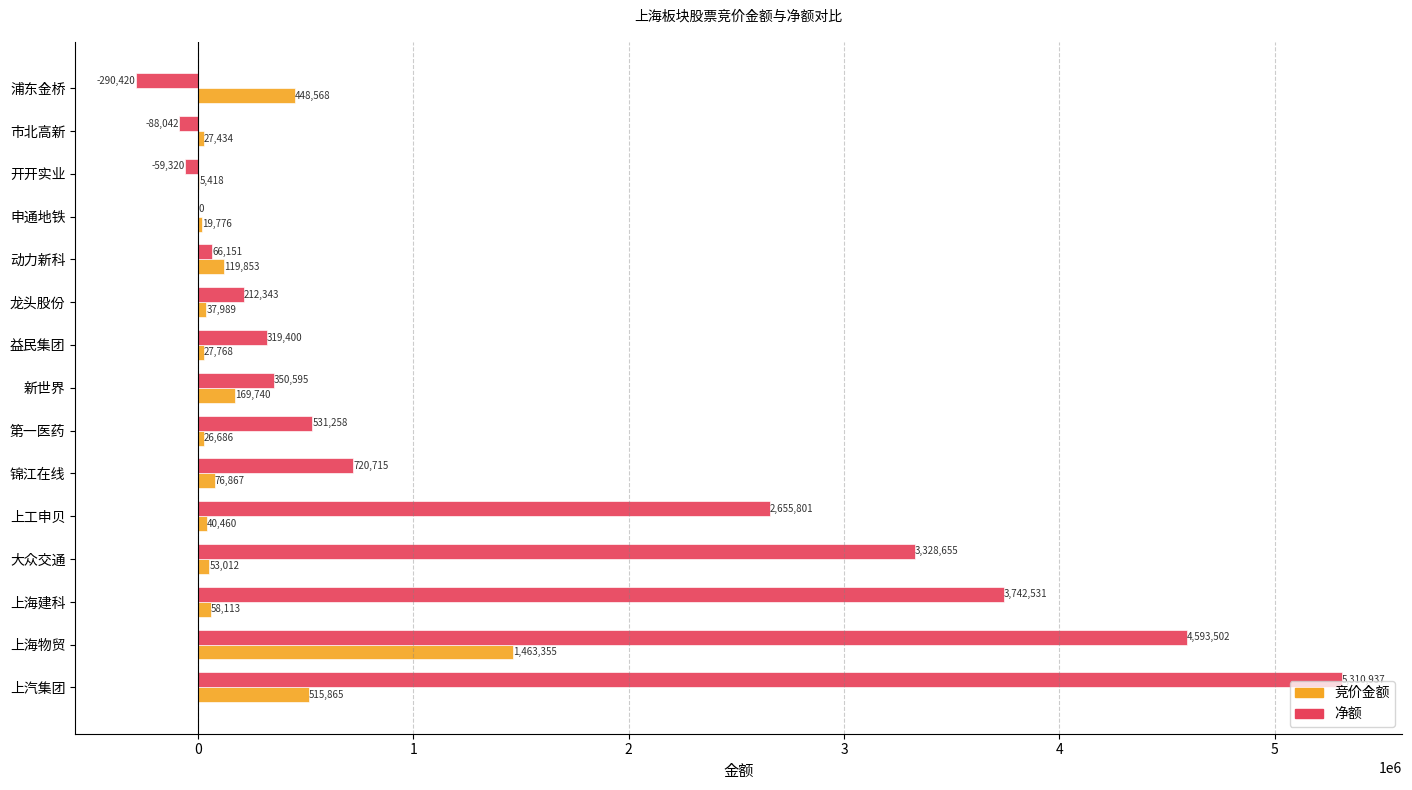

At which label is 竞价金额 closest to 734386?

上汽集团